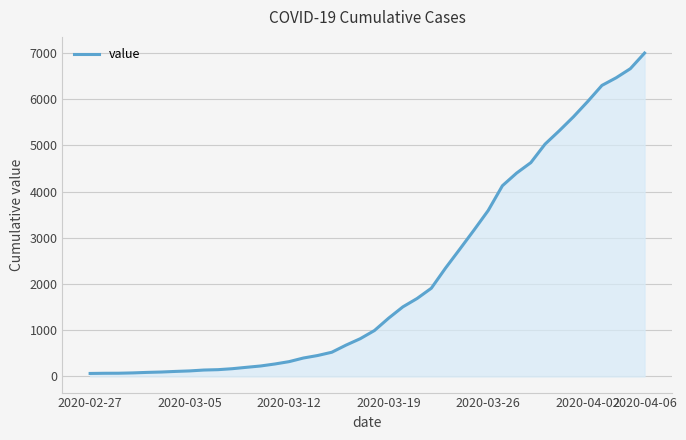

What is the greatest value displayed?

6995